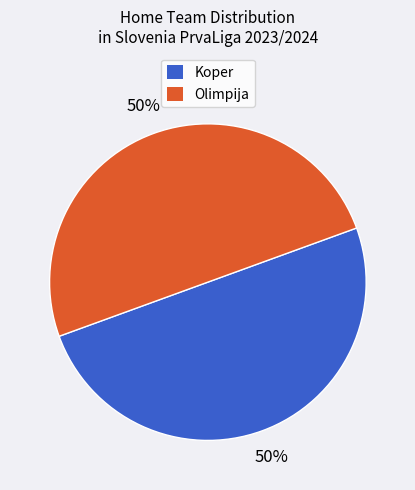

To the nearest percent, what is the average slice percentage?

50%